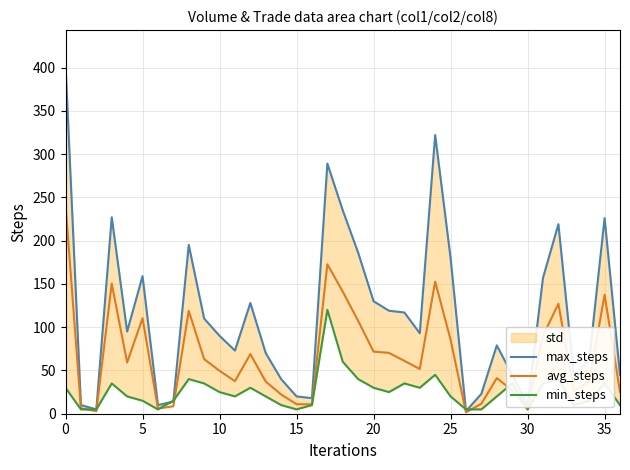

What is the difference between the min_steps values at 23 and 36?

20.0